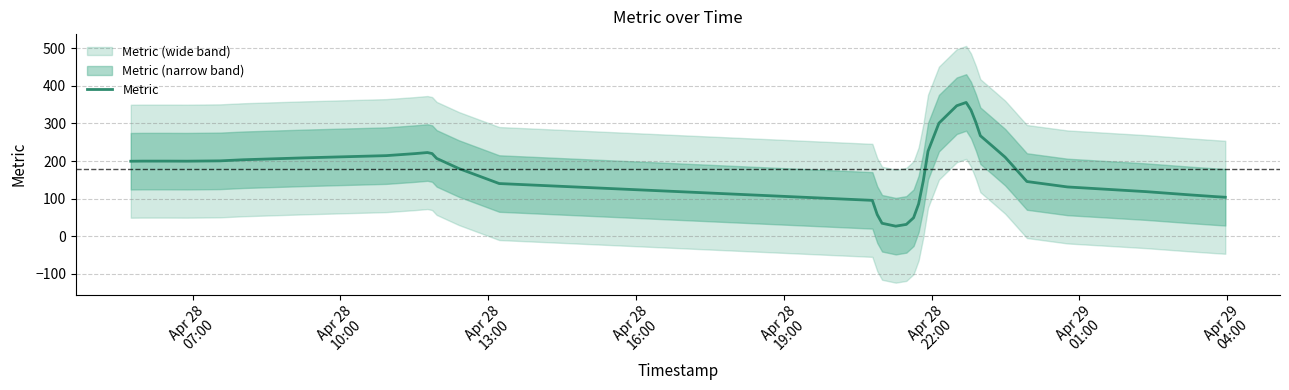

What is the maximum value for Metric?

355.5